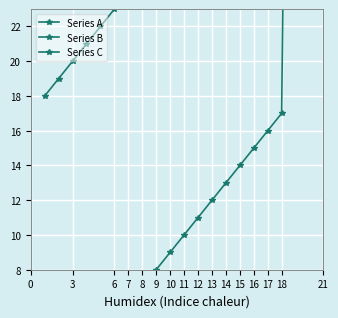

What are all the series names shown in the legend?

Series A, Series B, Series C